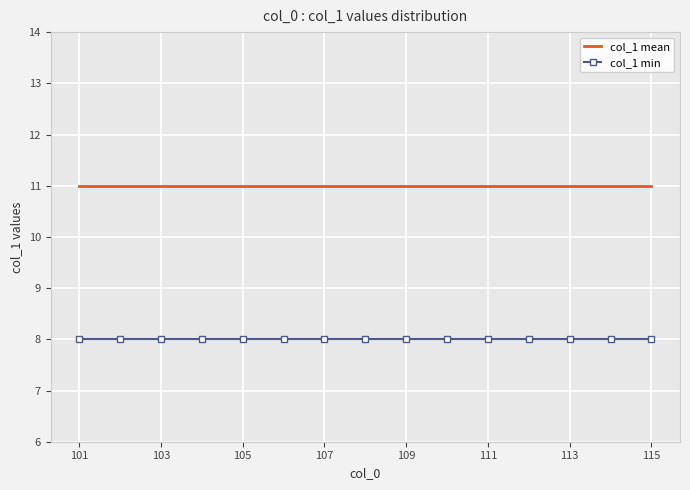

What is the minimum value for col_1 min?

8